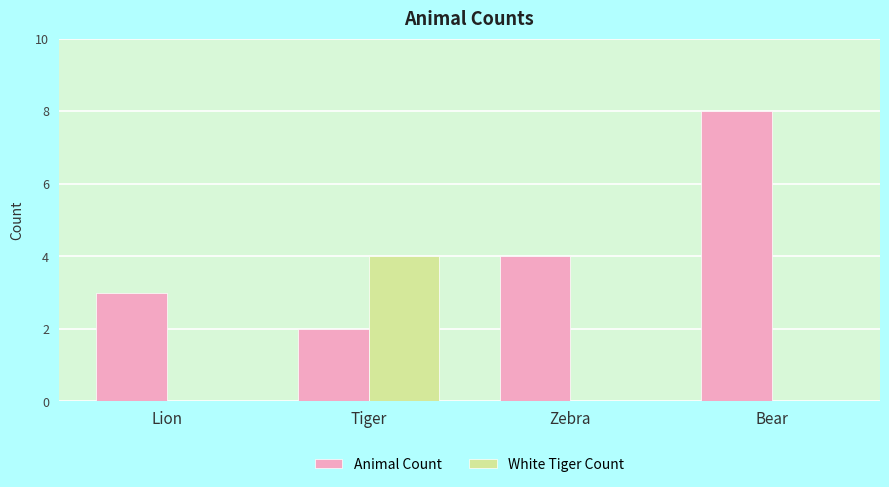

How many data points does each series have?

4